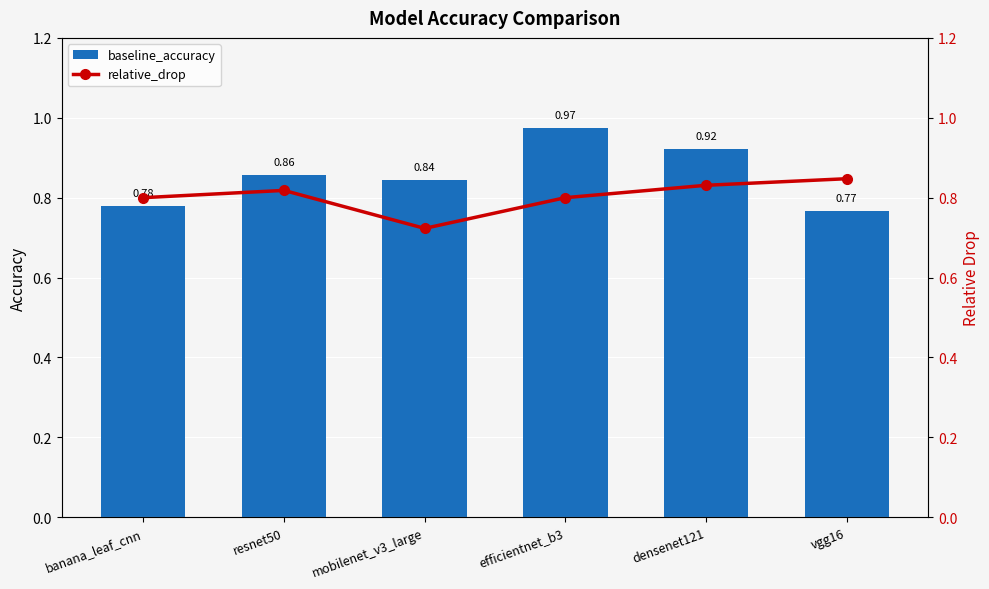

Rank the categories by relative_drop value from highest to lowest.

vgg16, densenet121, resnet50, efficientnet_b3, banana_leaf_cnn, mobilenet_v3_large